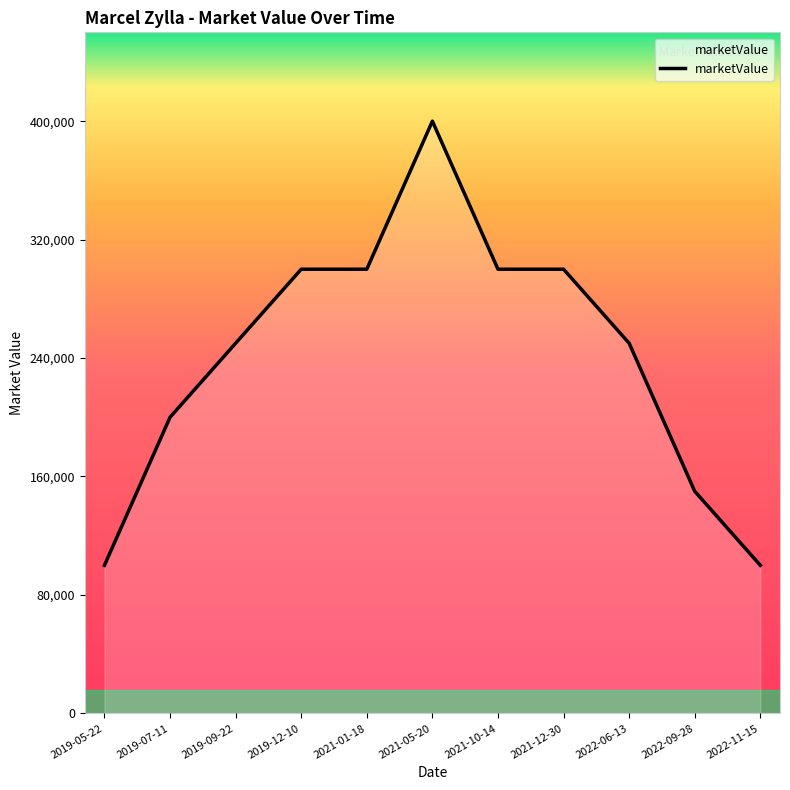

Reading left to right, transcribe all the data shown in this chart.

100000	200000	250000	300000	300000	400000	300000	300000	250000	150000	100000